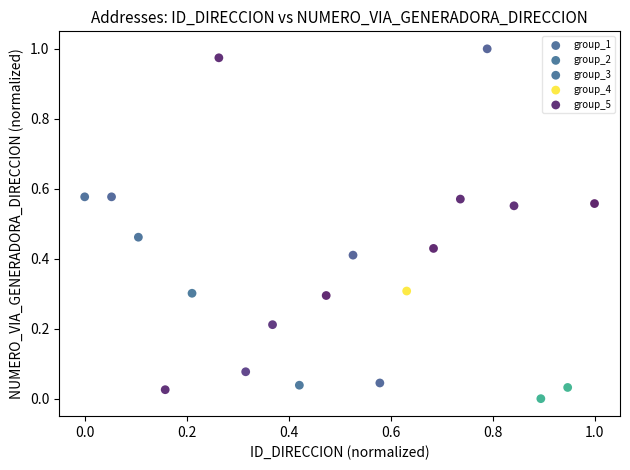

What are all the series names shown in the legend?

group_1, group_2, group_3, group_4, group_5